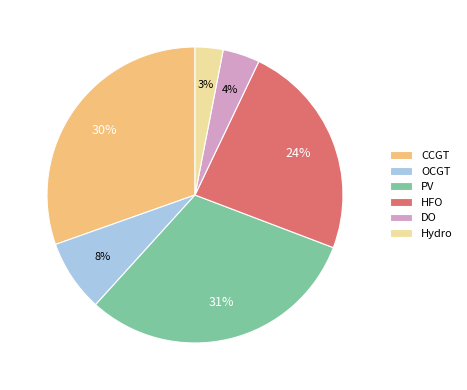

Between CCGT and PV, which is larger?

PV